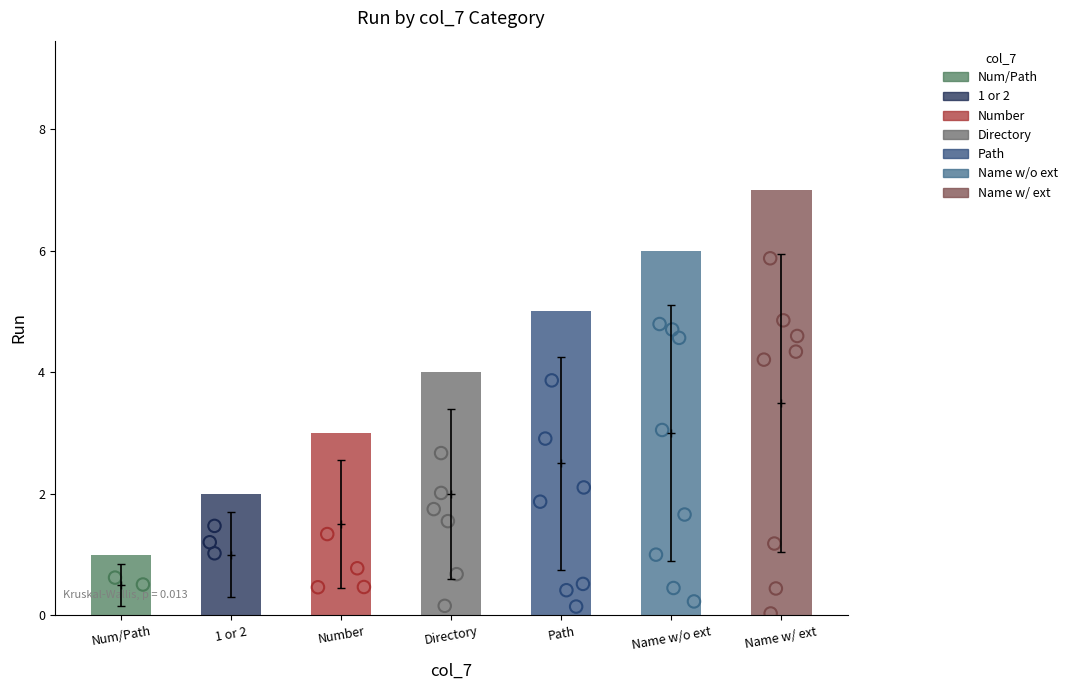

Which has a higher value, Name w/o ext or 1 or 2?

Name w/o ext